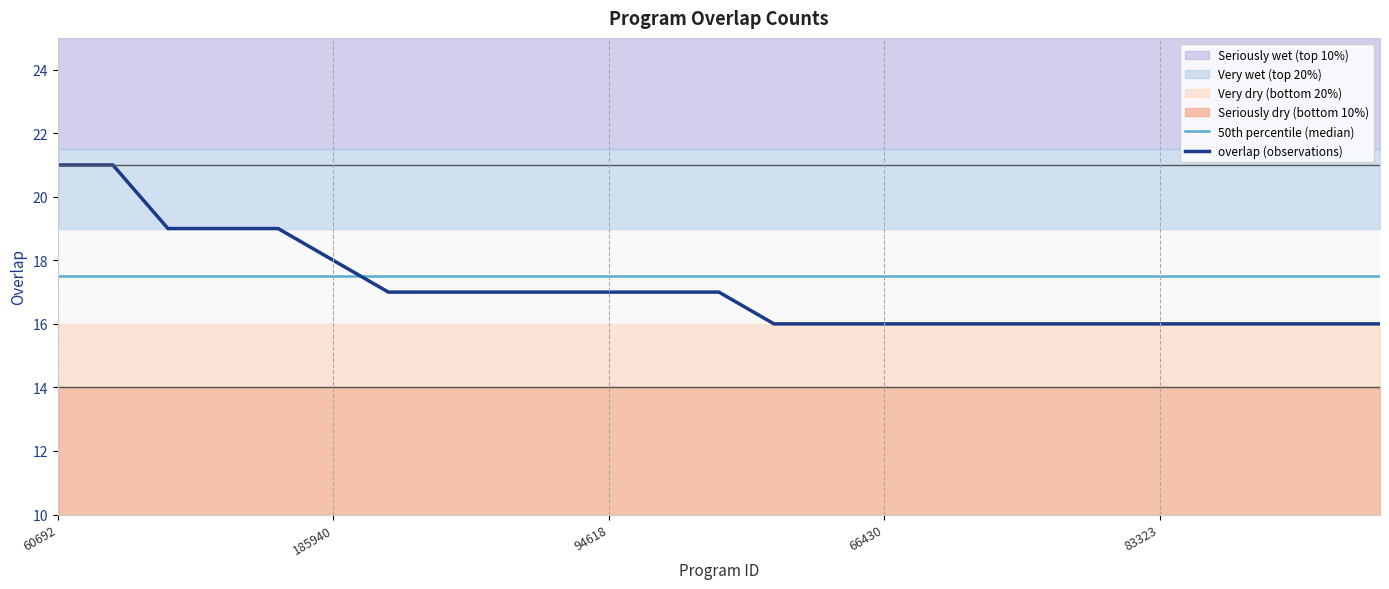

What is the value of the overlap (observations) point at the 2nd from the left?

21.0